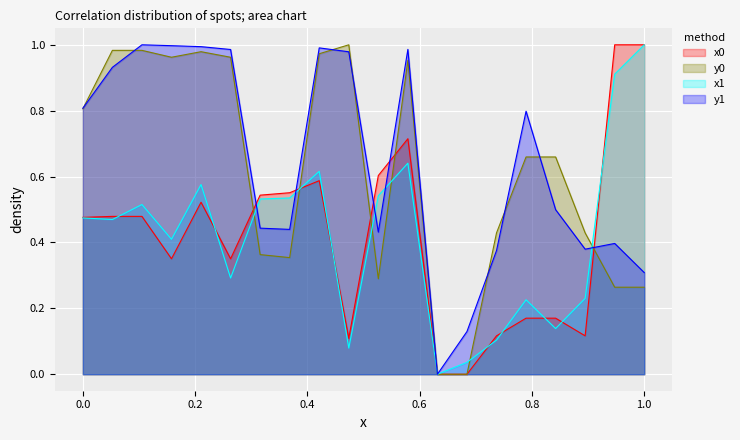

How many lines are shown in the chart?

4